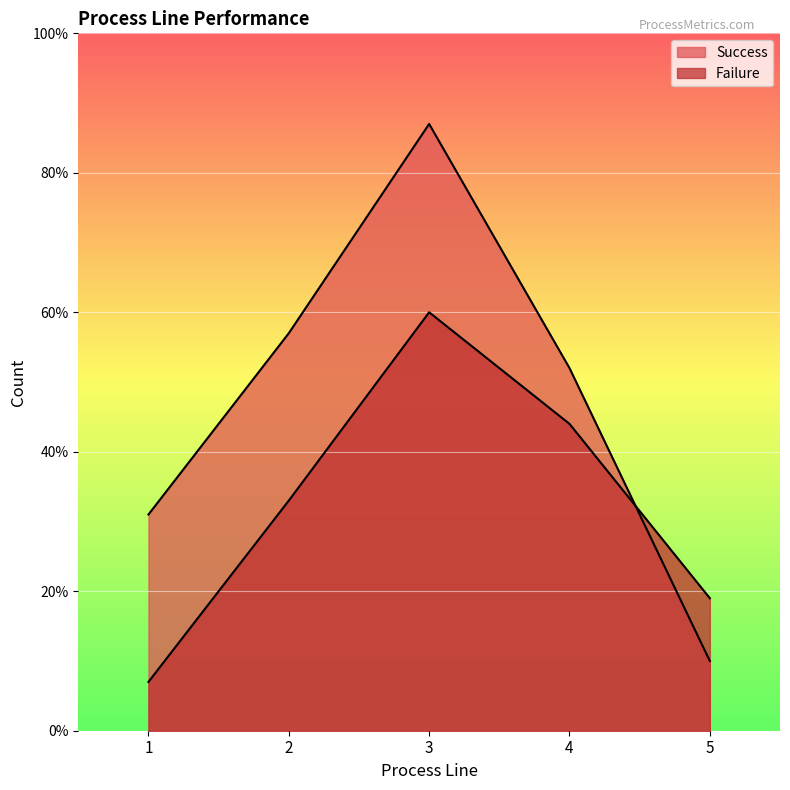

What is the total value across all series at 1?

38